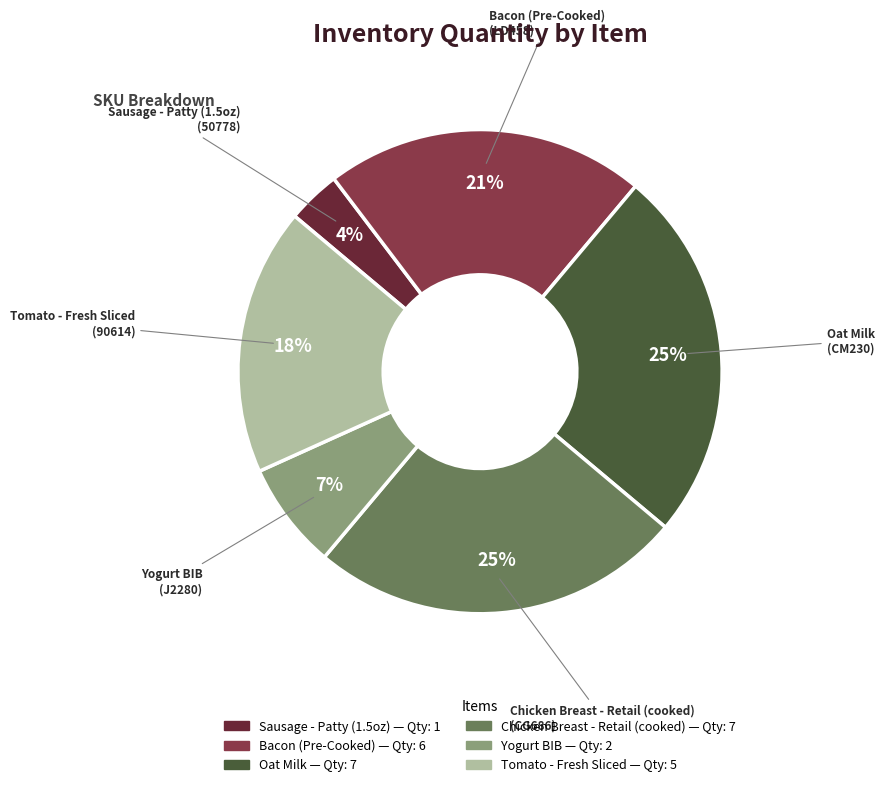

How many slices are in this pie chart?

6